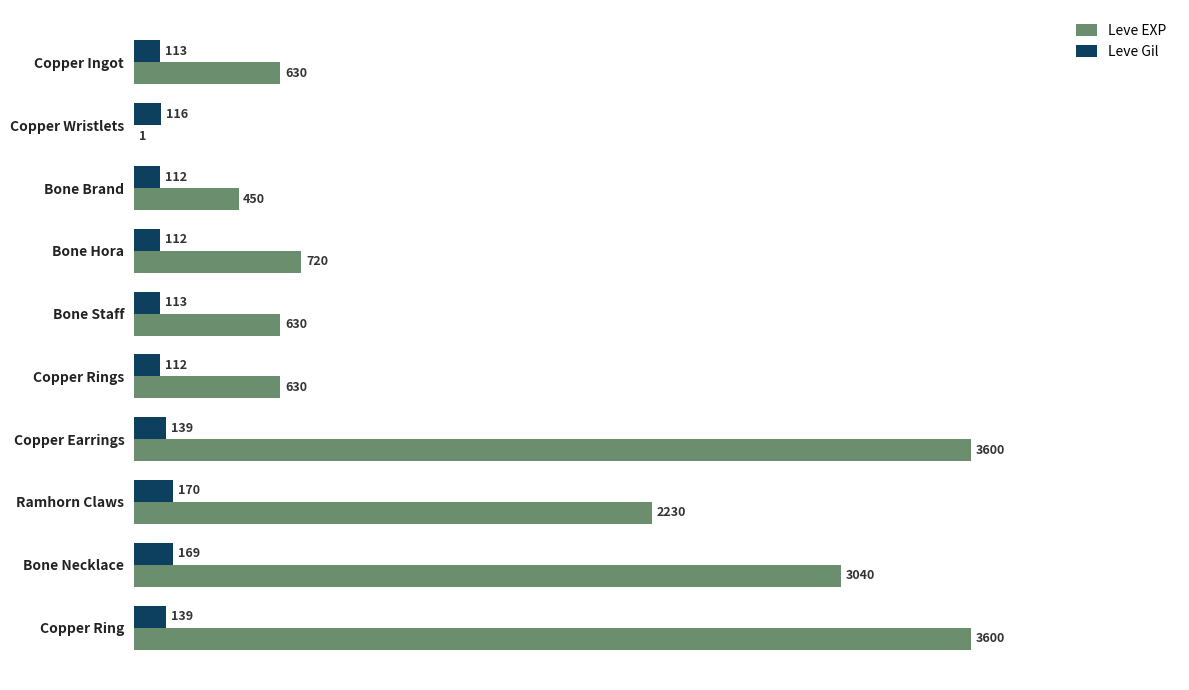

Which series changed the most between Bone Brand and Bone Staff?

Leve EXP